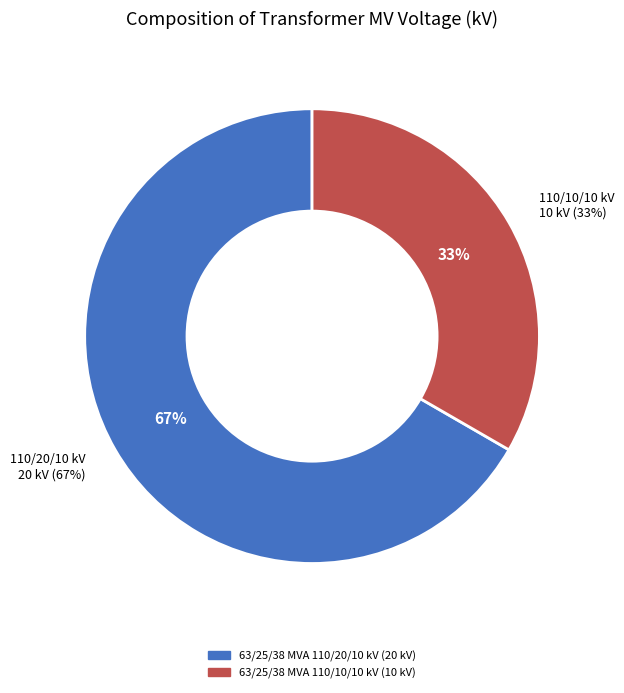

Is the sum of 63/25/38 MVA 110/10/10 kV and 63/25/38 MVA 110/20/10 kV greater than half?

Yes